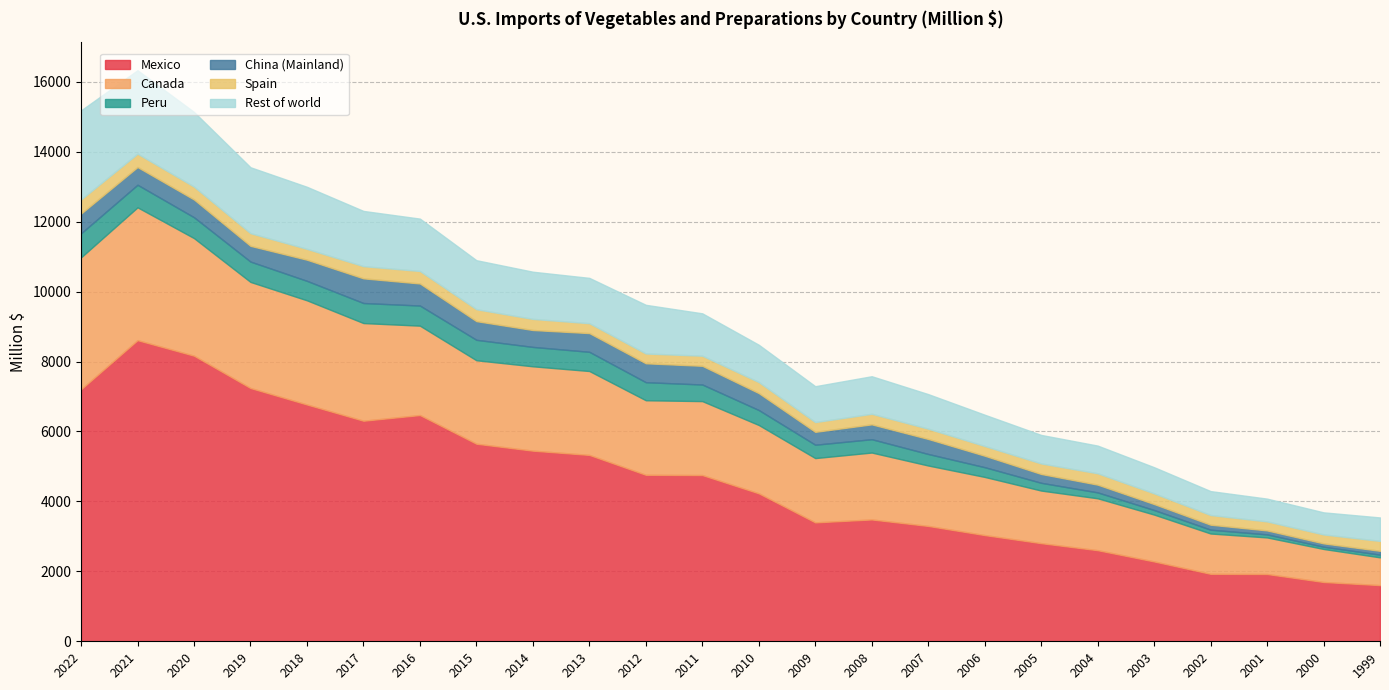

What is the difference between the highest and lowest values at 2003?

2153.9